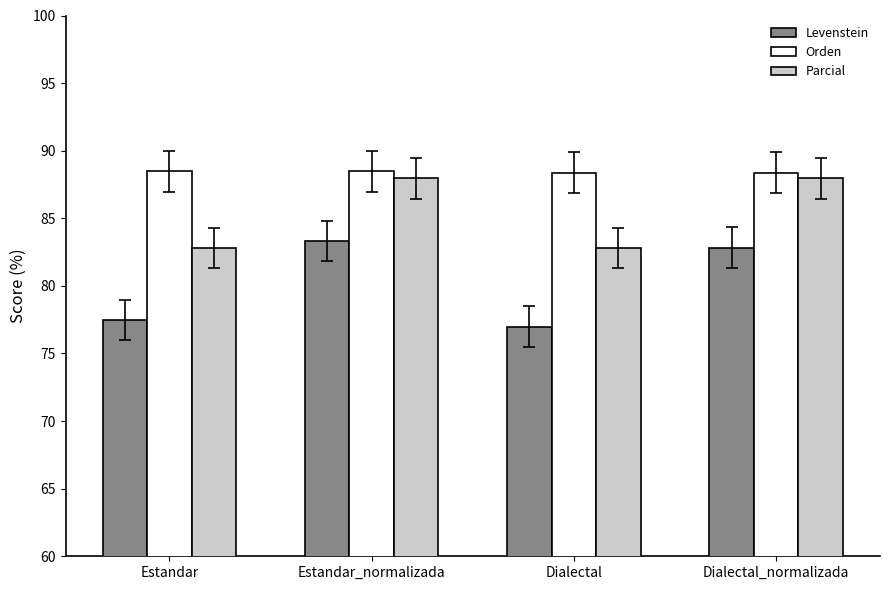

What is the total value across all series at Dialectal?

248.2